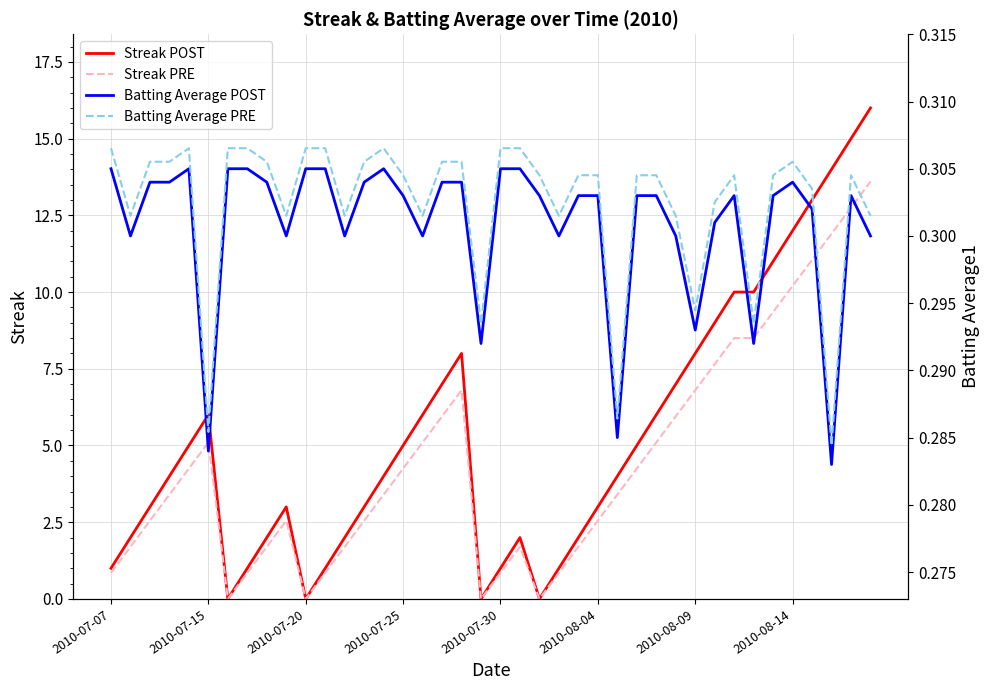

Which has a higher value, 16 or 2010-07-25?

16